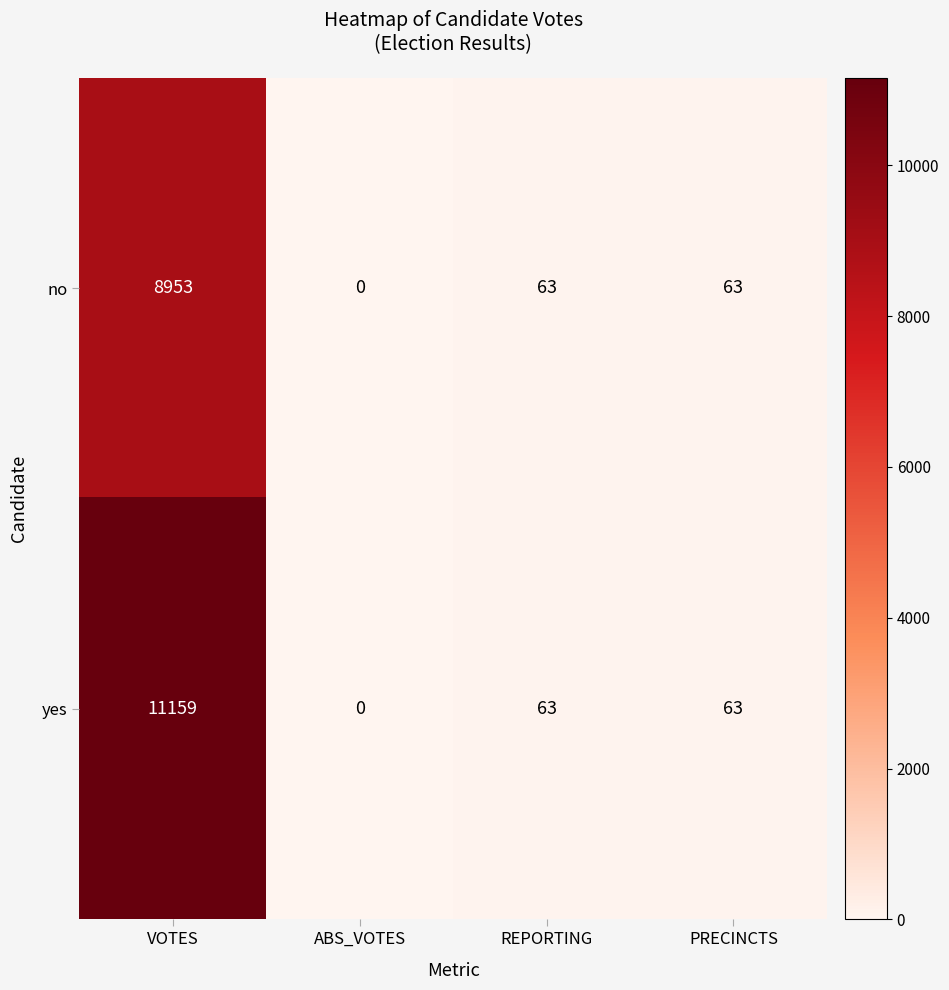

Which series has the largest total across all categories?

yes